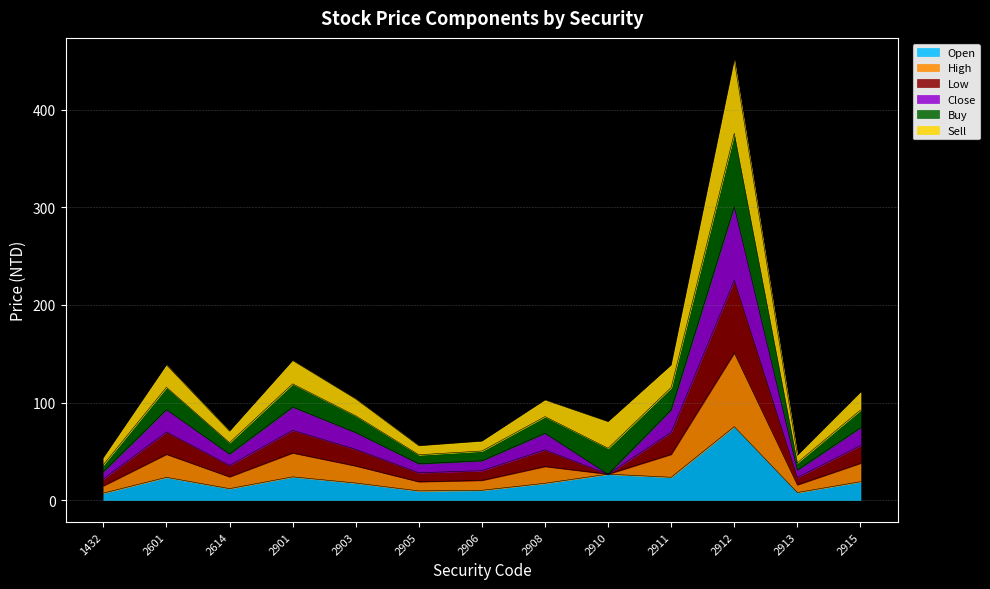

How many interior local valleys does the Open series have?

4